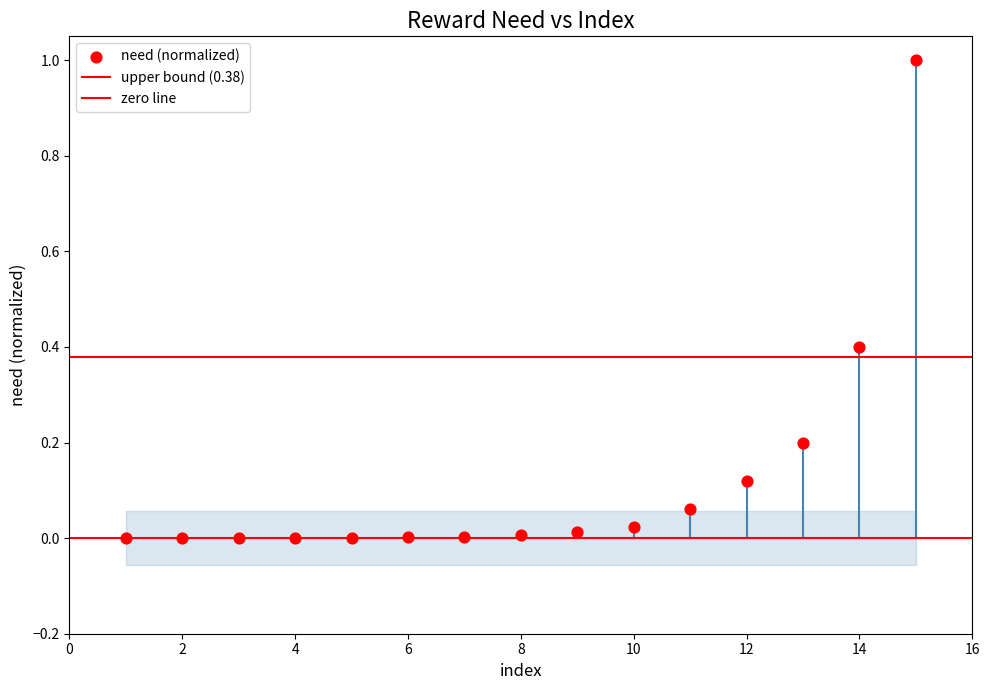

Count the number of points in this scatter plot.

15